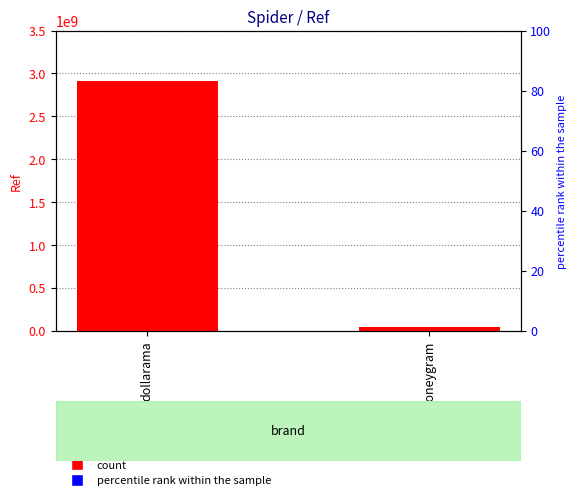

How many bars are there in total?

2